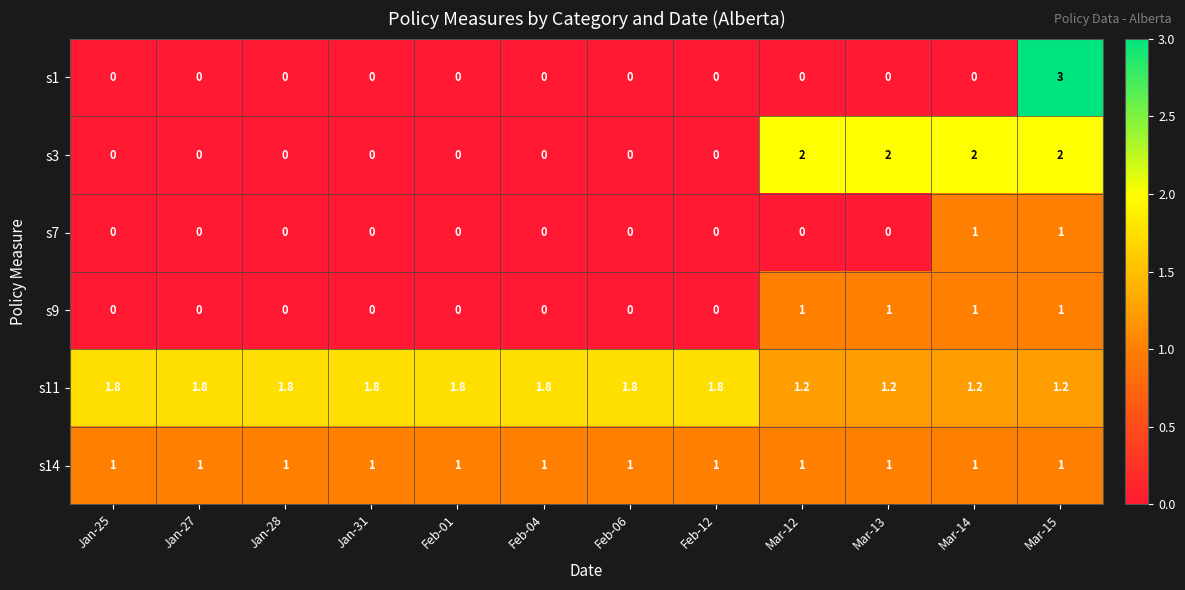

What is the approximate value of s3 at Mar-14?

2.0